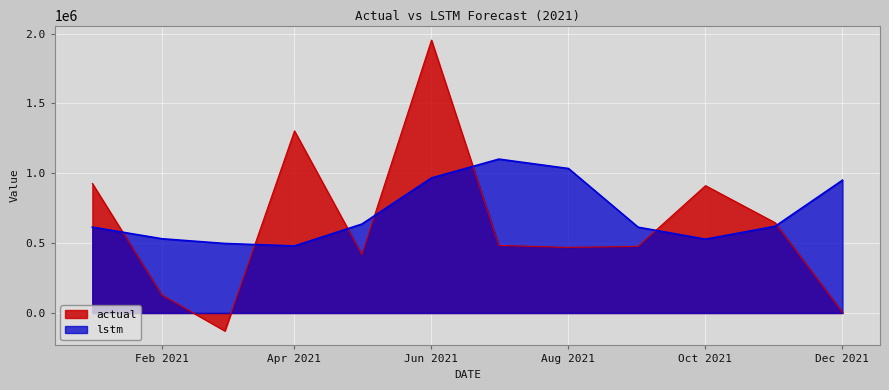

Which label corresponds to the largest value in the chart?

Jun 2021